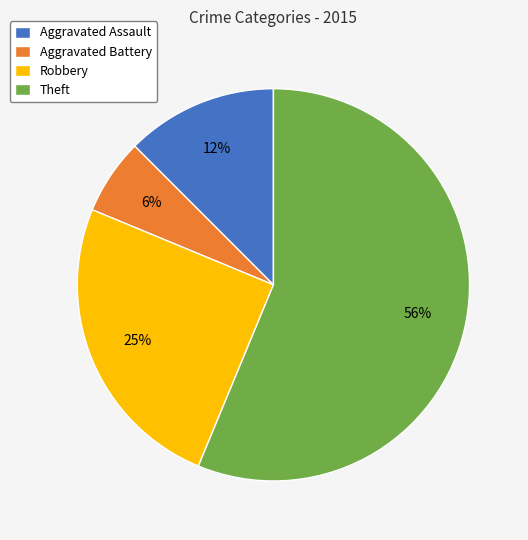

Does Theft represent more than half of the total?

Yes